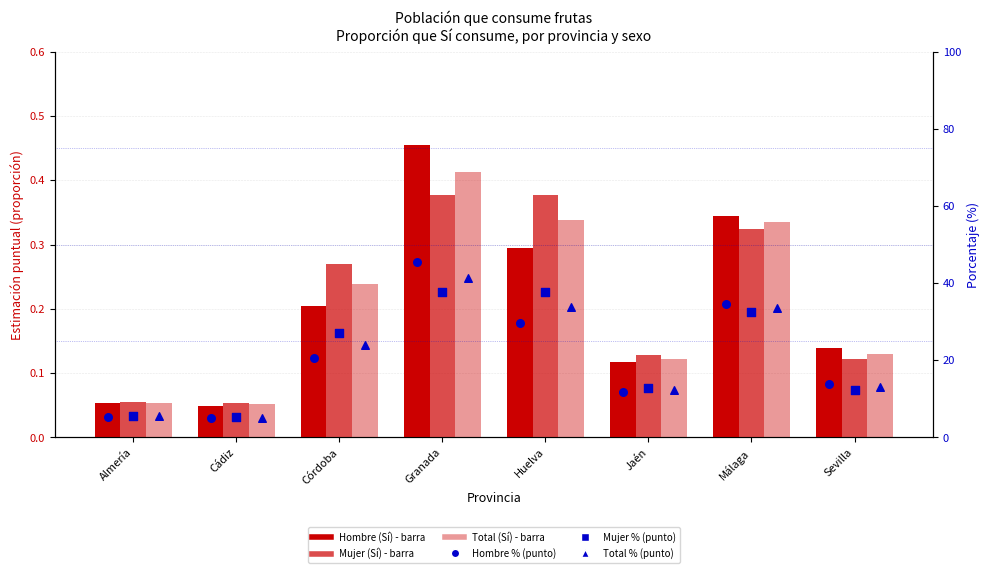

At which category is the sum across all series the highest?

Granada